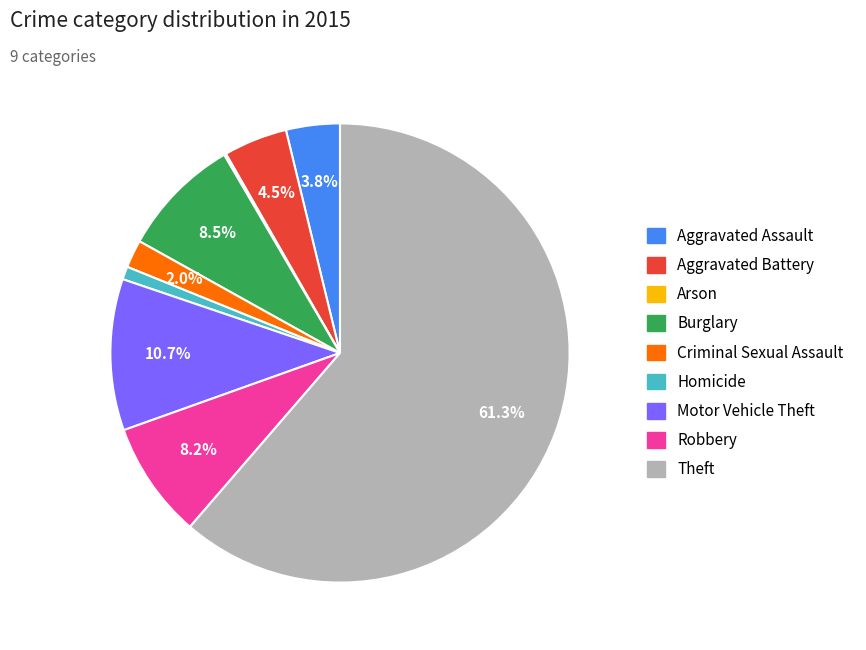

To the nearest percent, what is the difference between the Criminal Sexual Assault and Theft slice percentages?

59%